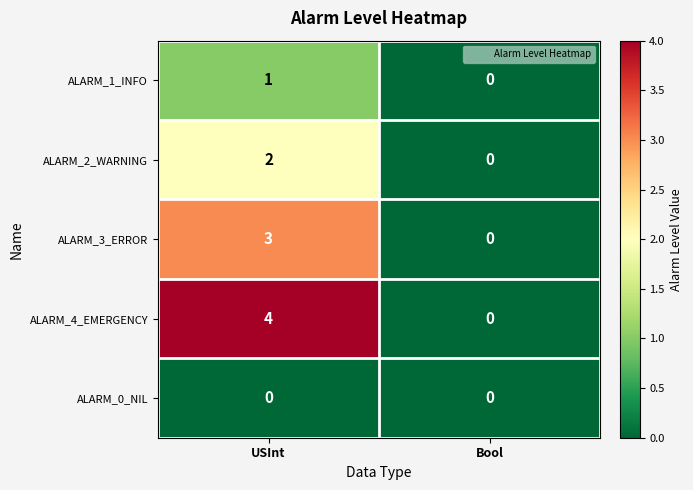

At which category is the sum across all series the highest?

USInt